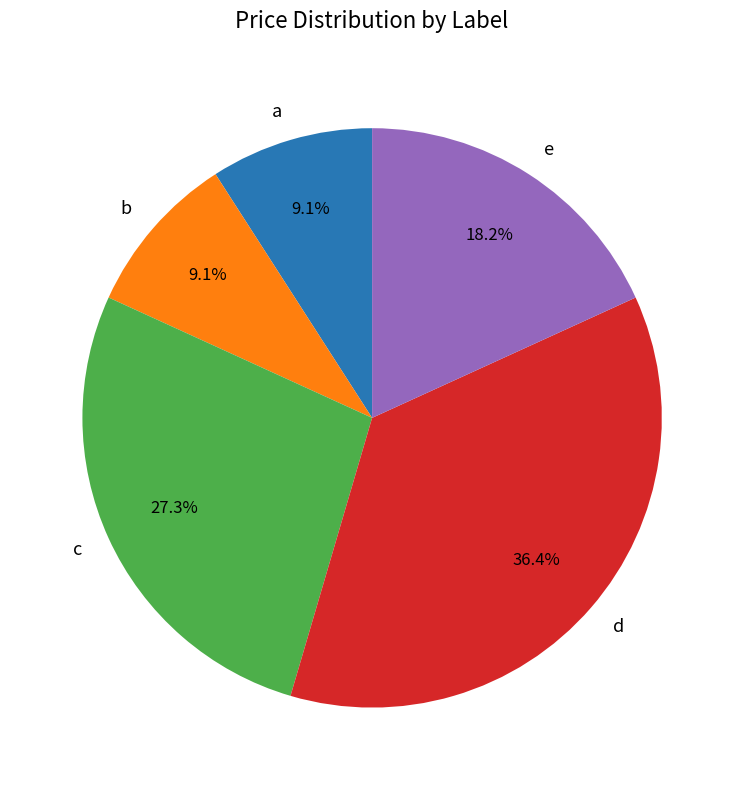

Count the number of slices in the pie.

5